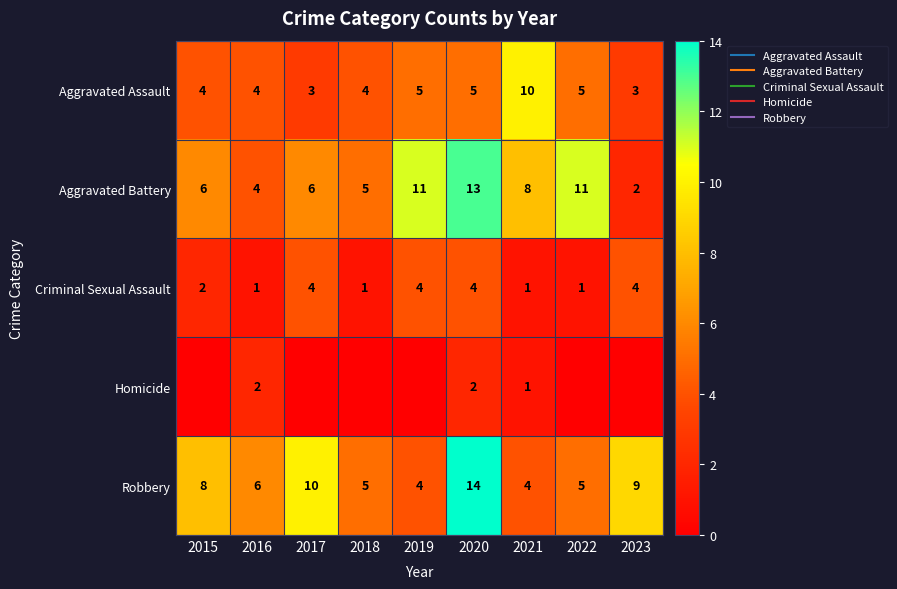

Where is Robbery nearest to the value 9?

2023